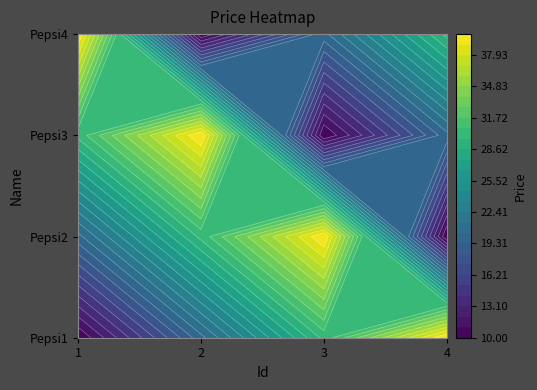

The value of Pepsi2 at 1 is 11. True or false?

False